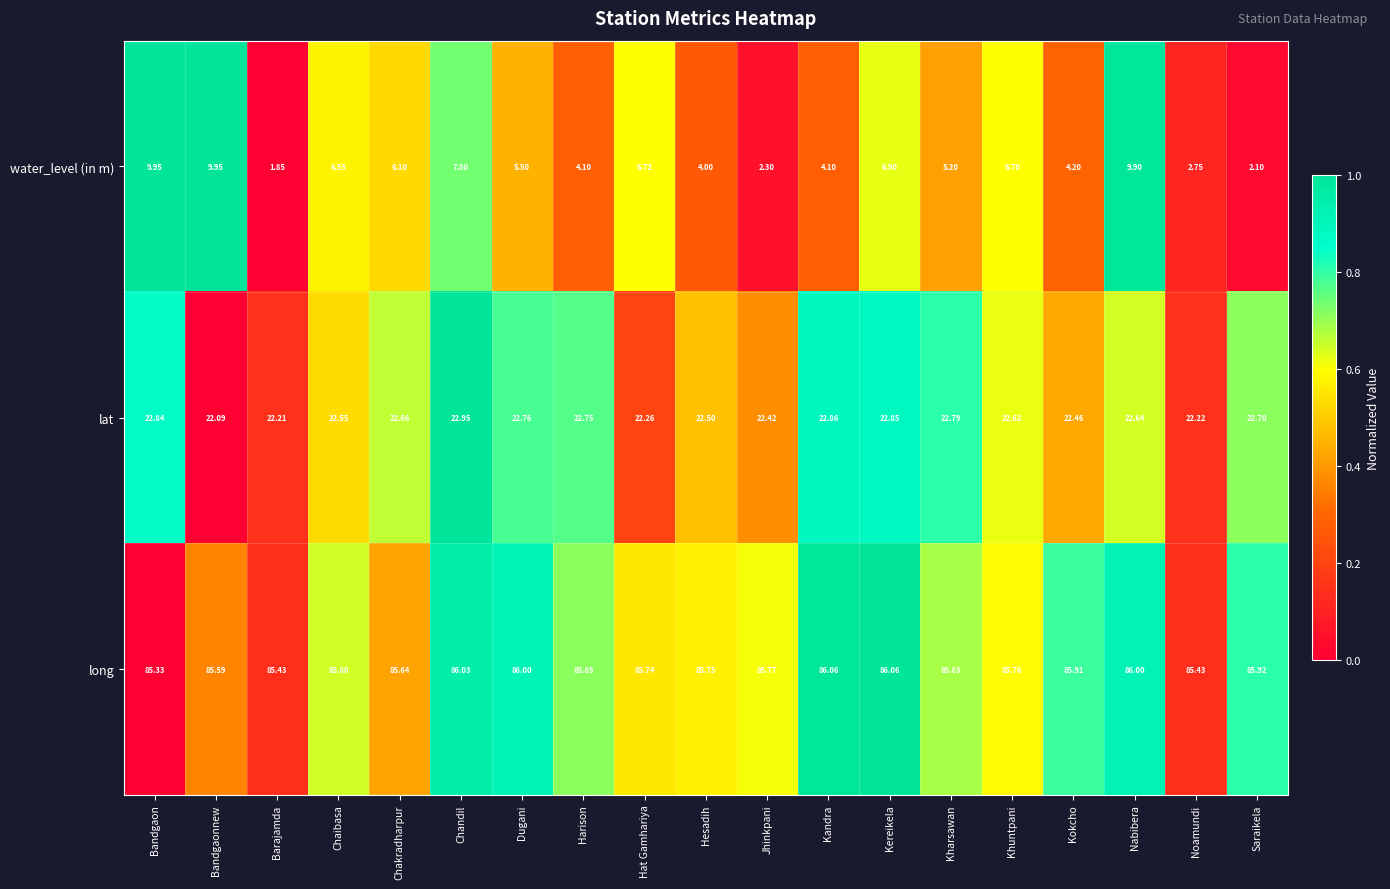

Which series changed the most between Chakradharpur and Kandra?

water_level (in m)